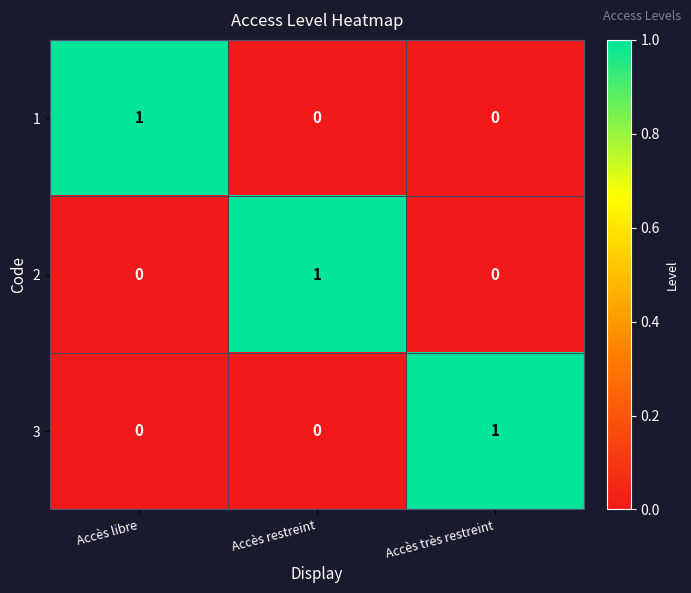

Is it true that 2 equals 0 at Accès très restreint?

True